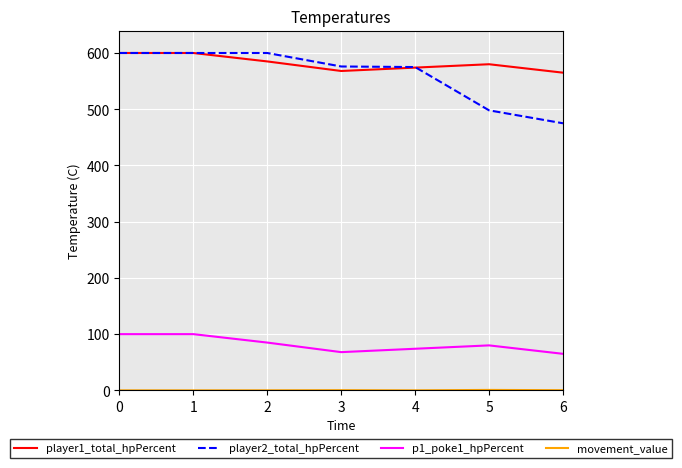

At how many categories does at least one series exceed 154?

7